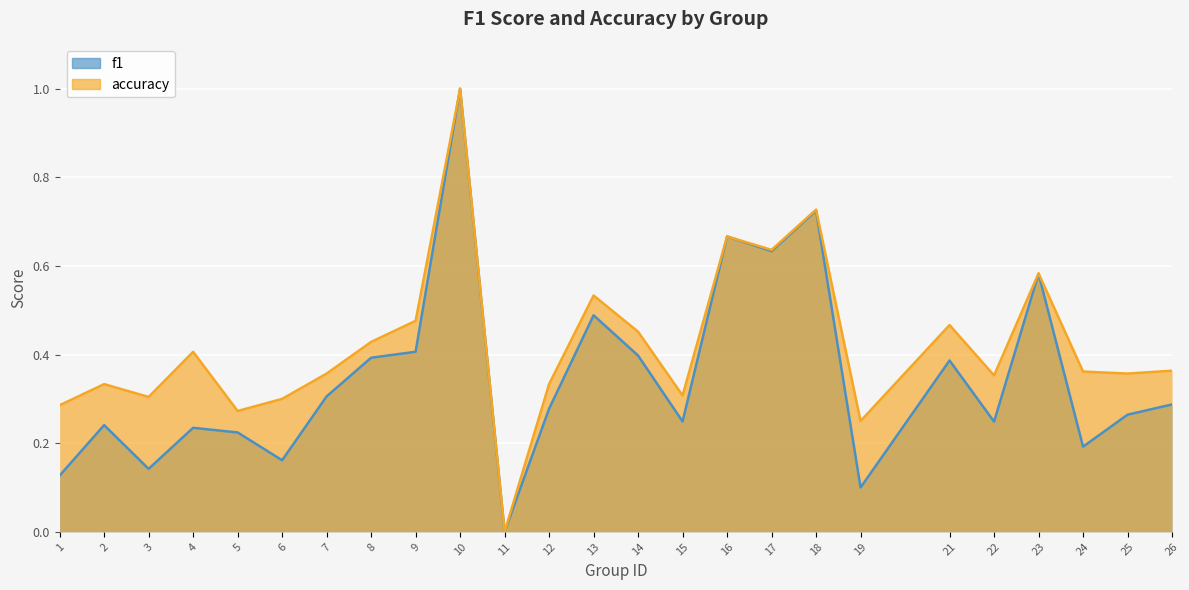

What is the value of the f1 point at the 16th from the left?

0.7